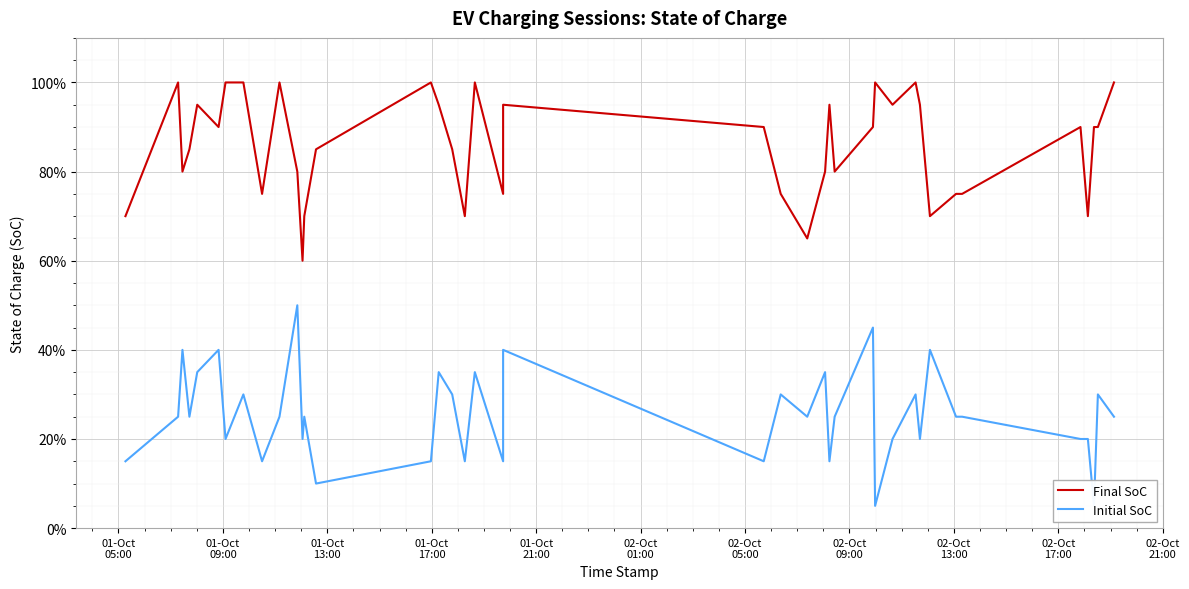

Between 02-Oct
01:00 and 02-Oct
21:00, which series saw the biggest shift?

Final SoC